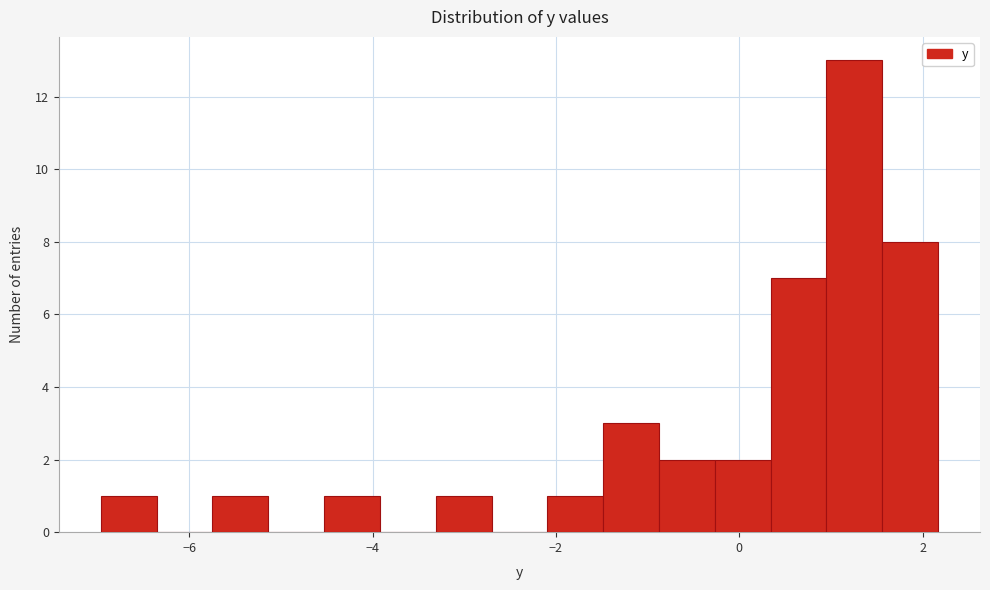

Around what value on the x-axis is the tallest bar? Give the approximate position of its centre, as read against the axis.

1.2